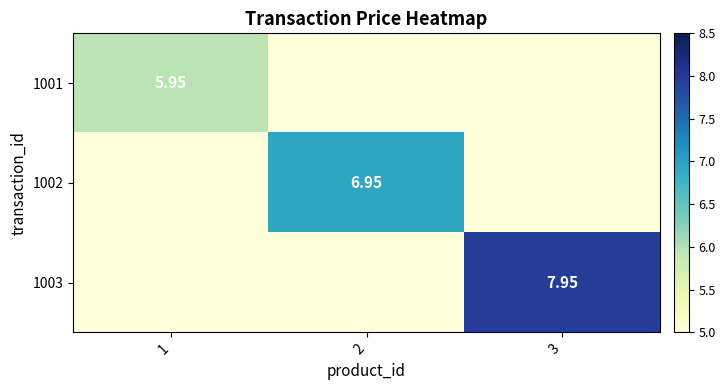

What is the sum of the 1001 values at 1 and 2?

10.9